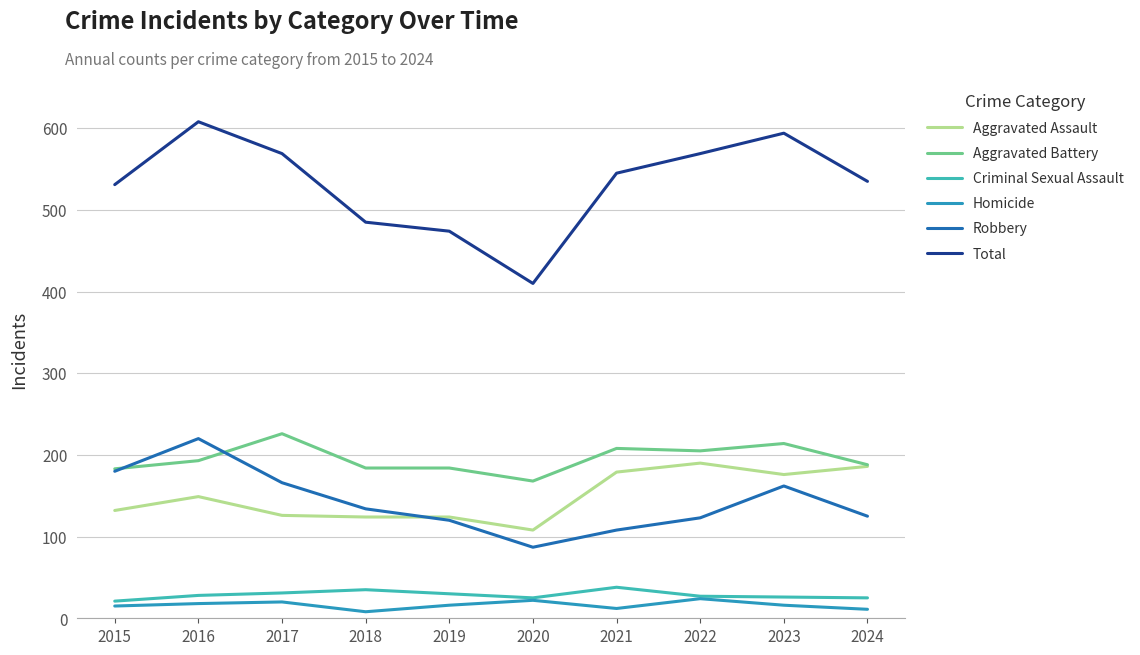

Is the value of Aggravated Assault at 2024 greater than the value of Robbery at 2018?

Yes